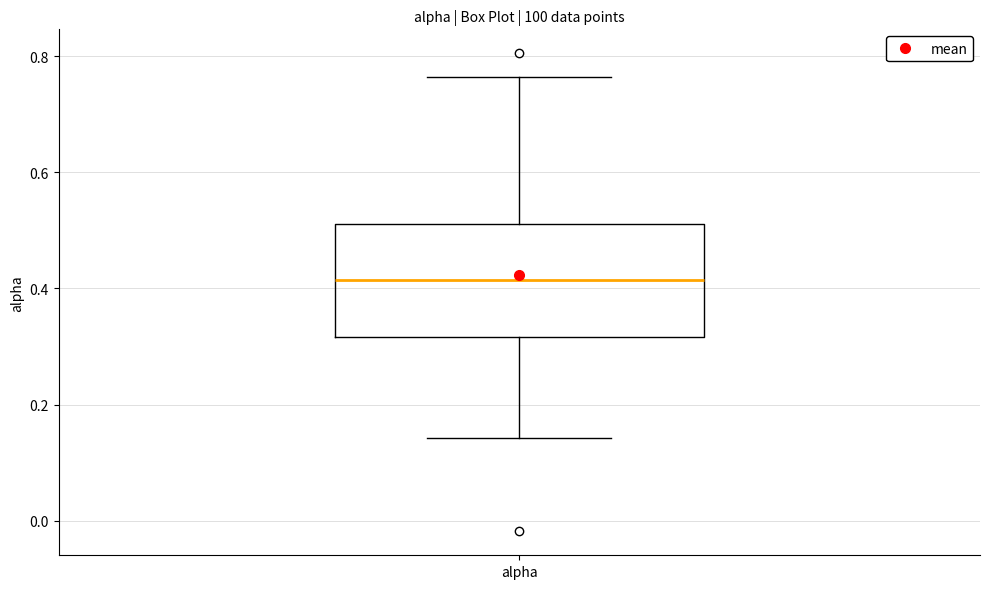

Read this box plot against the y-axis: the position of the median line, the range covered by the box, and the ends of both whiskers. The values are not printed on the chart, so give them approximately, as read against the axis.

median 0.42, box 0.32 to 0.52, whiskers 0.14 to 0.76